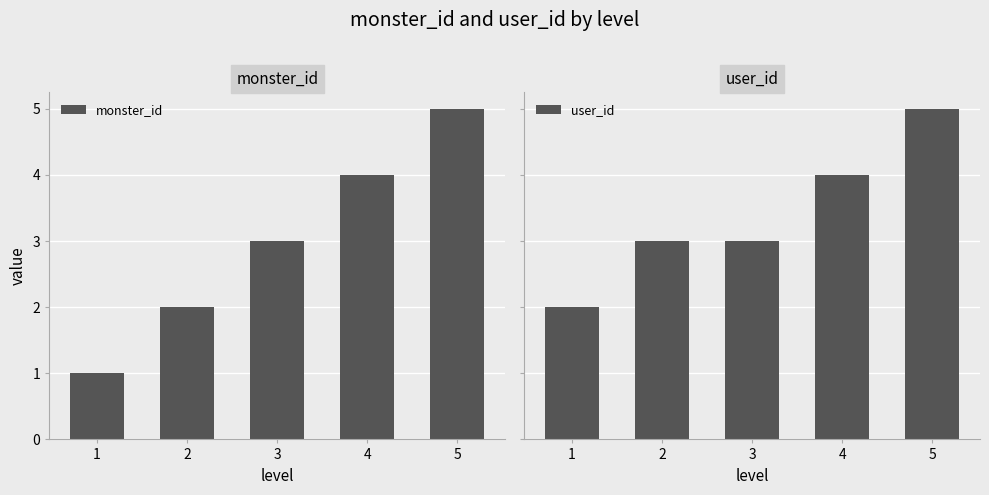

What is the greatest value displayed?

5